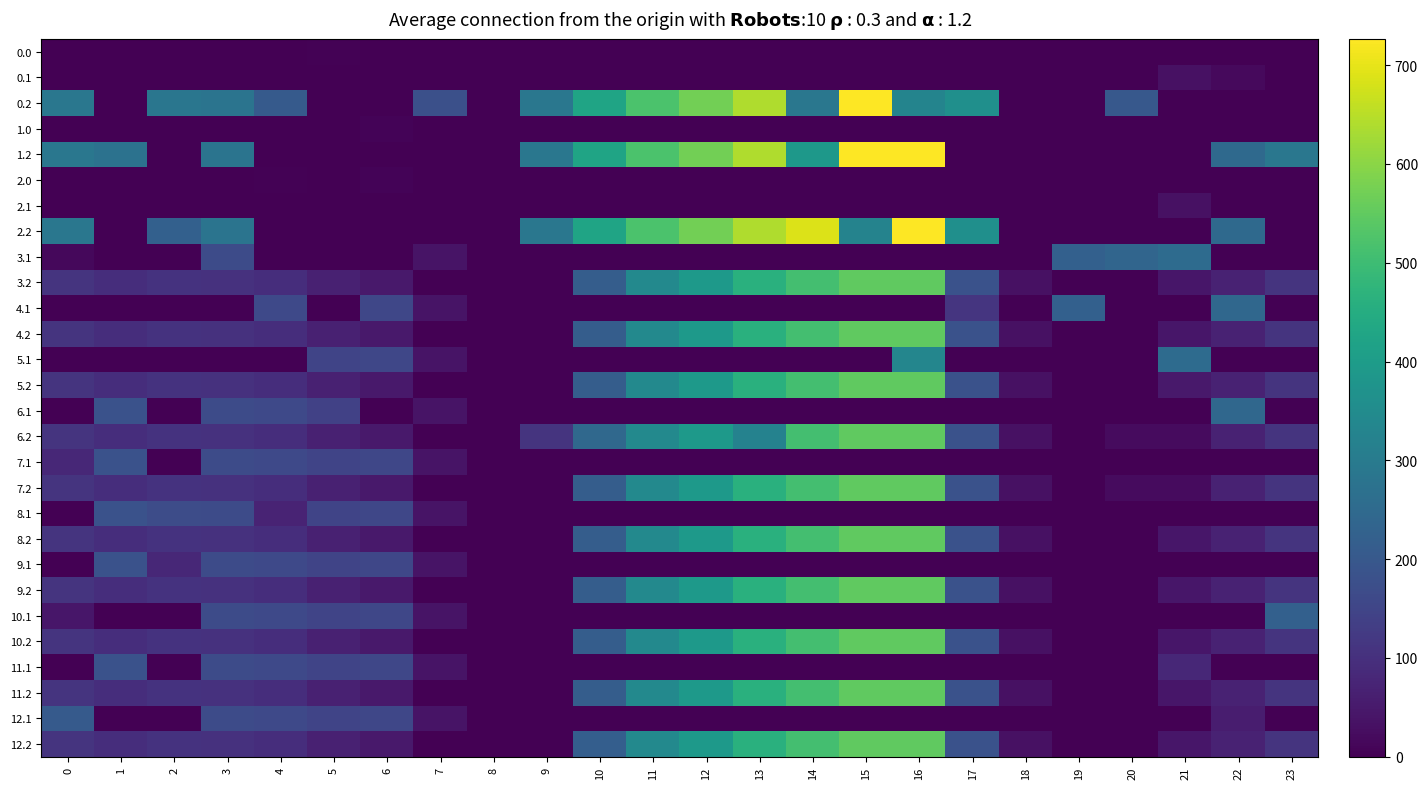

What is the maximum value shown in the chart?

726.6